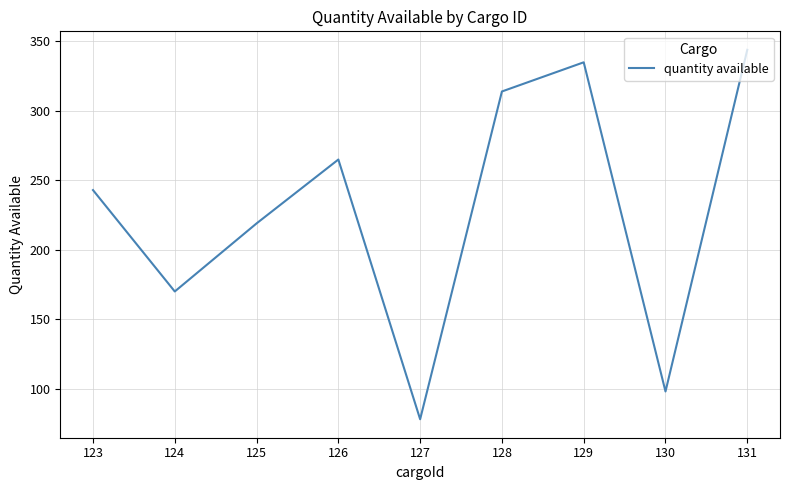

At which category does the chart reach its peak across all series?

131